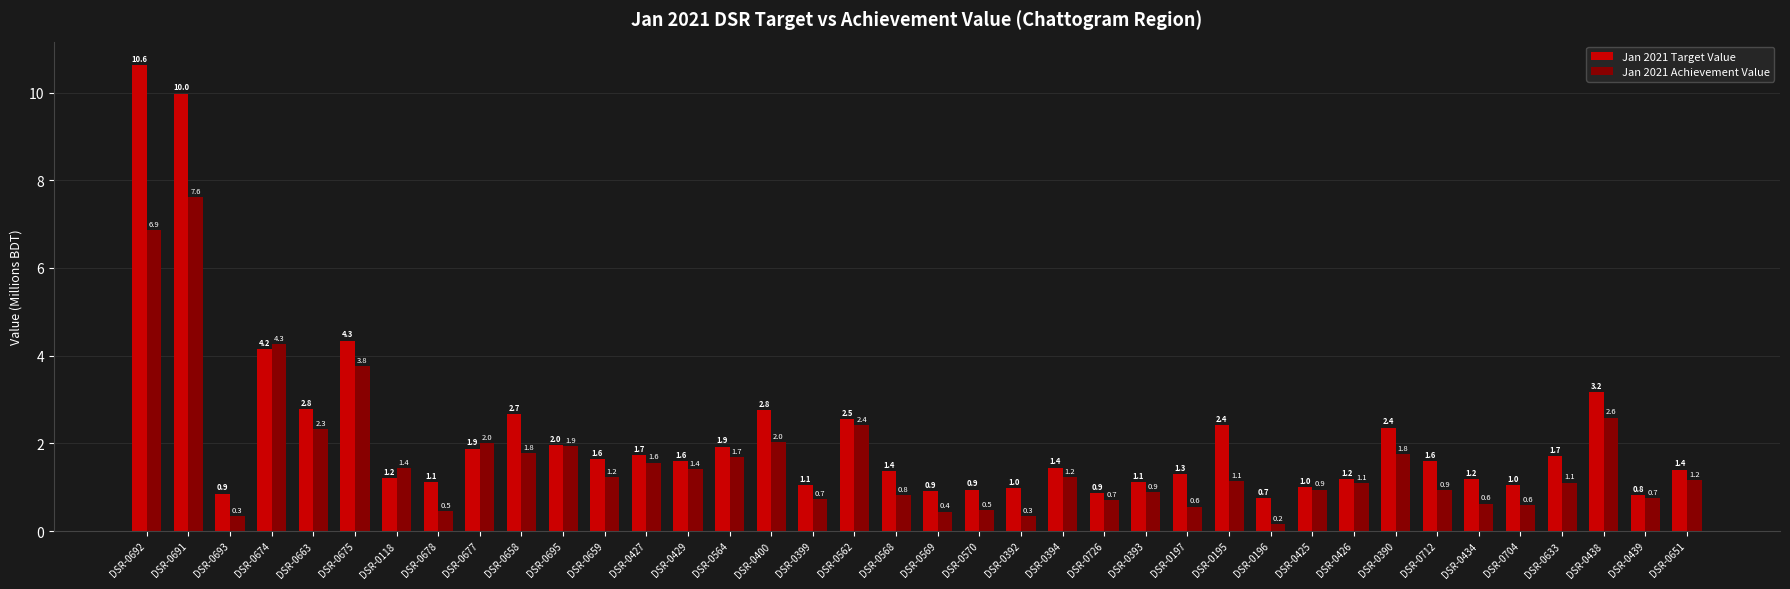

Which series has the largest total across all categories?

Jan 2021 Target Value